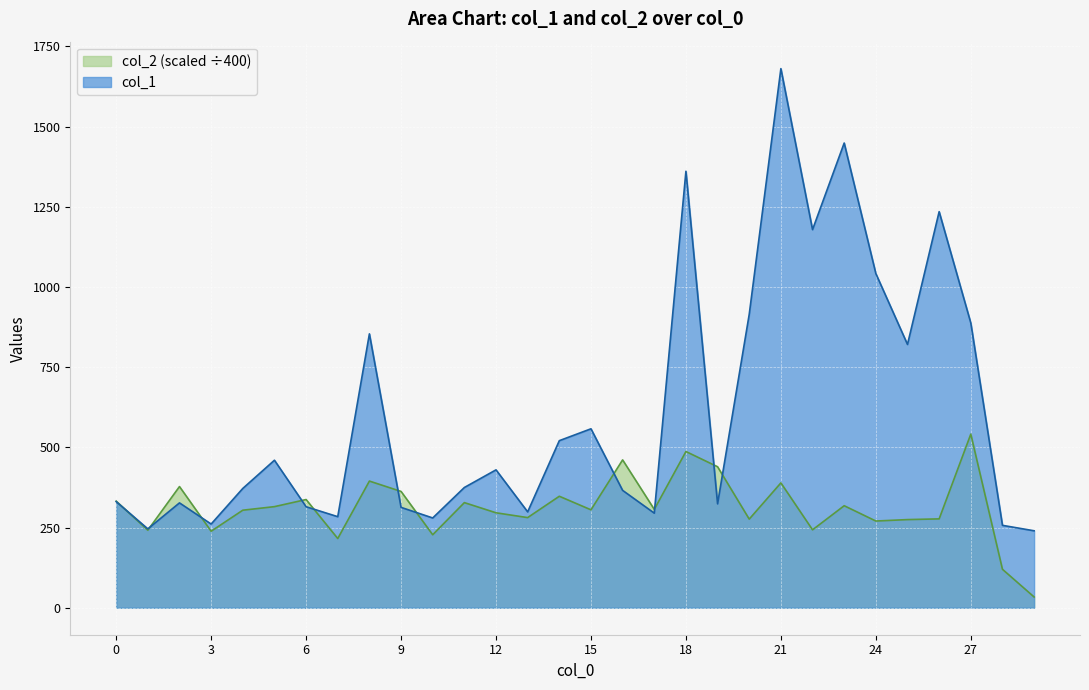

What is the greatest value displayed?

1681.0